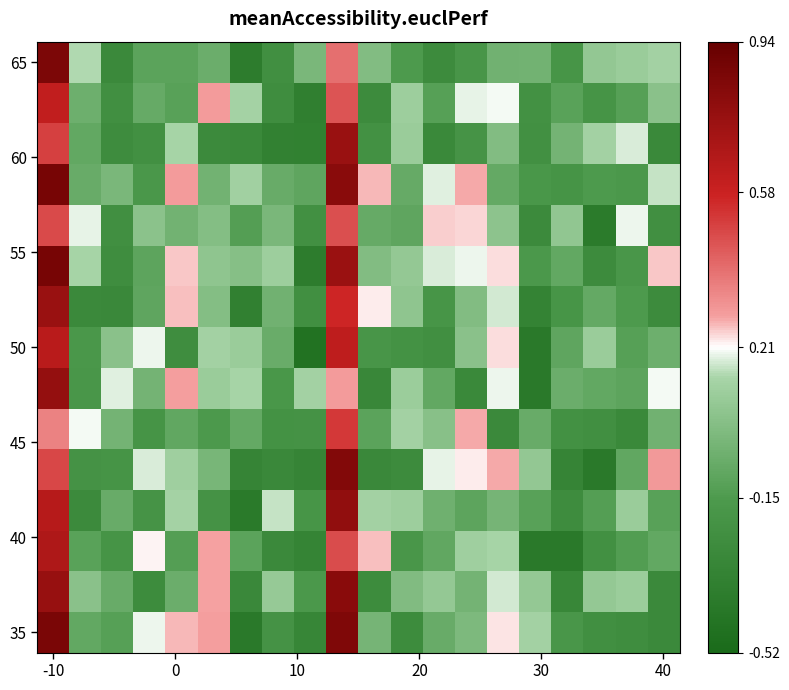

How many data points does each series have?

20